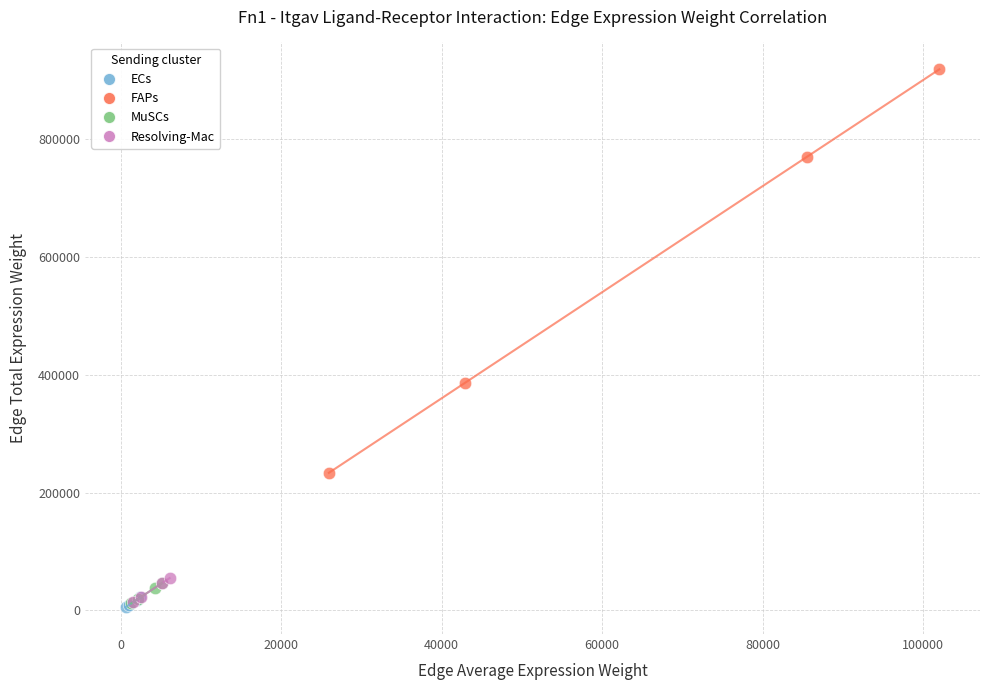

Which series reaches the maximum Y coordinate?

FAPs